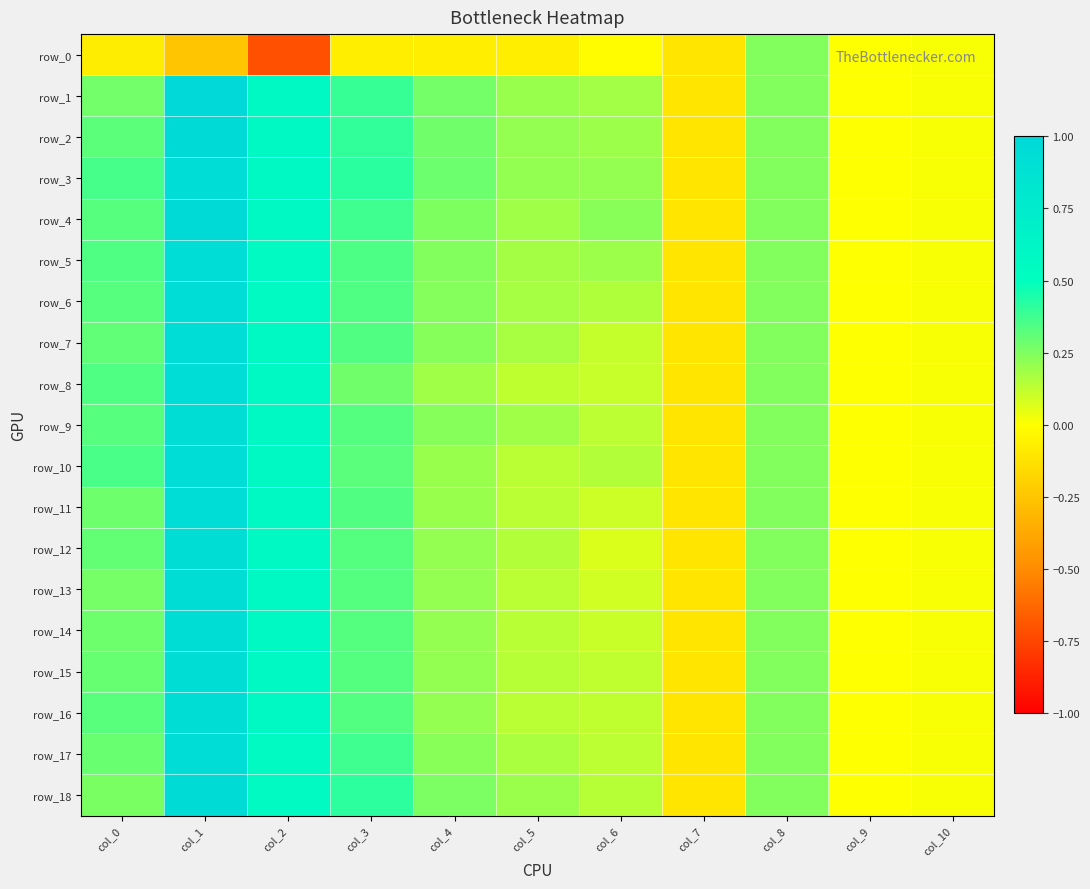

Which category has the lowest value in the row_7 series?

col_7